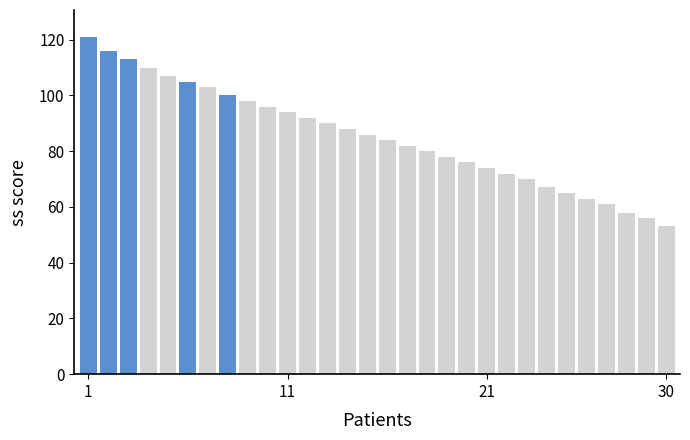

At which label is the value closest to 87?

14